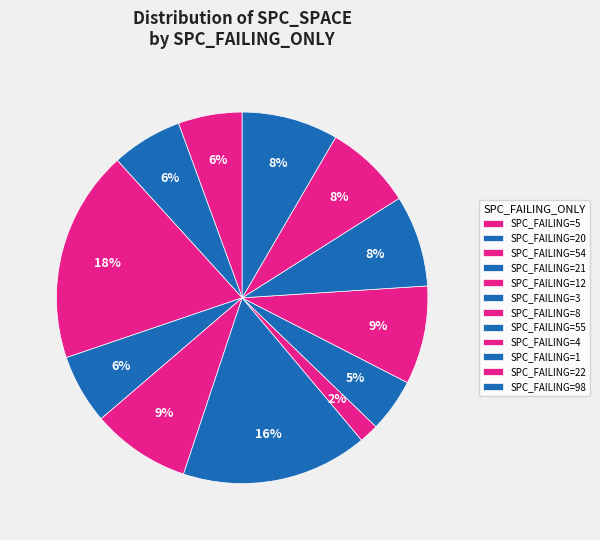

How many segments does this pie chart have?

12